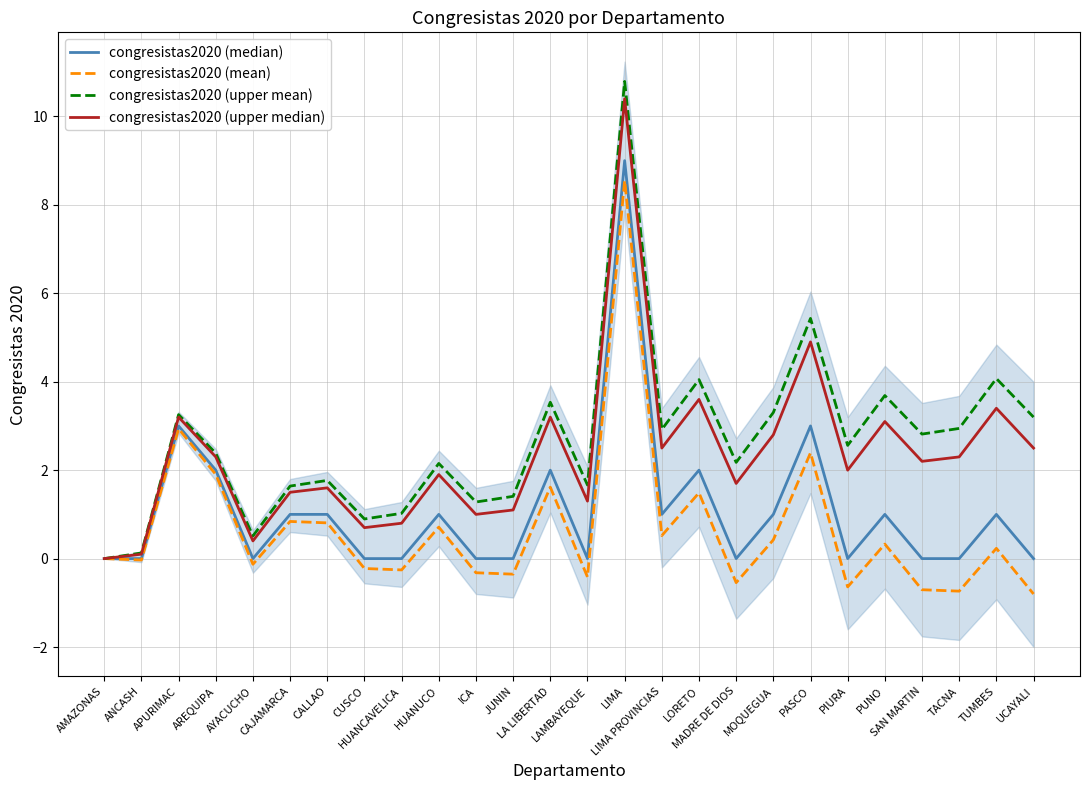

What is the label of the 1st point from the right?

UCAYALI